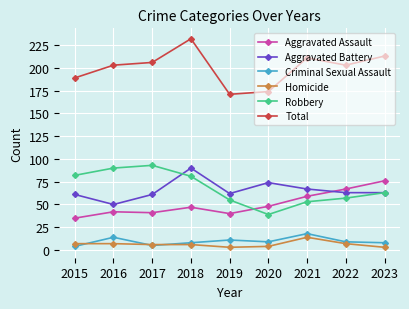

True or false: Homicide and Total cross at least once.

False